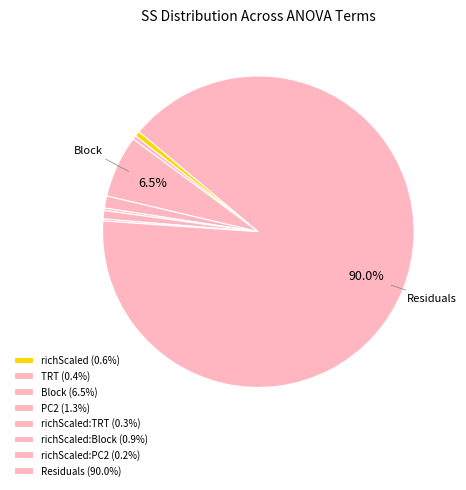

To the nearest percent, what is the average slice percentage?

13%